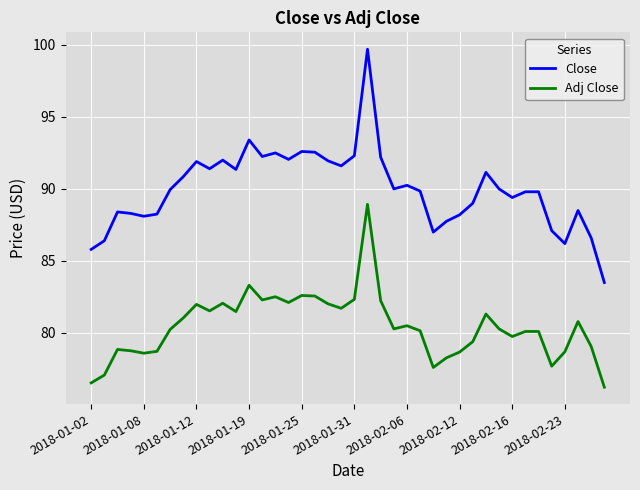

What is the maximum value shown in the chart?

99.7